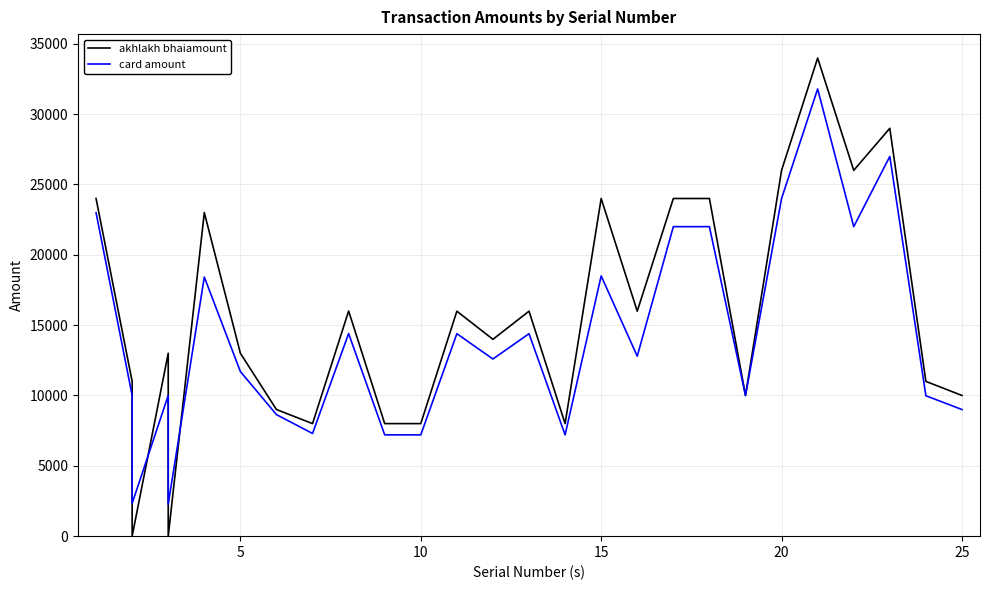

How many data points in akhlakh bhaiamount are less than 13990?

13